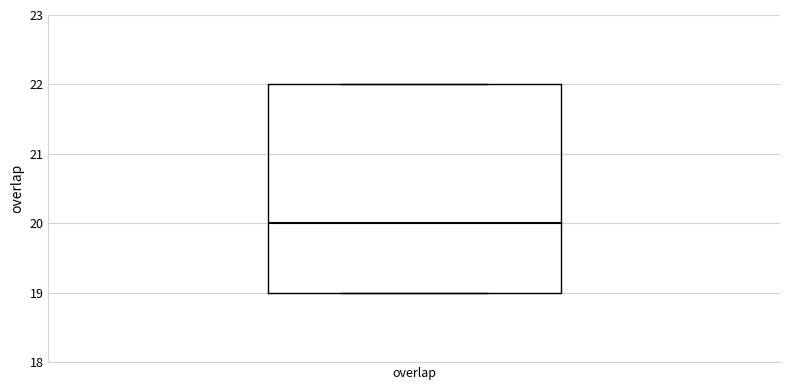

Read this box plot against the y-axis: the position of the median line, the range covered by the box, and the ends of both whiskers. The values are not printed on the chart, so give them approximately, as read against the axis.

median 20, box 19 to 22, whiskers 19 to 22